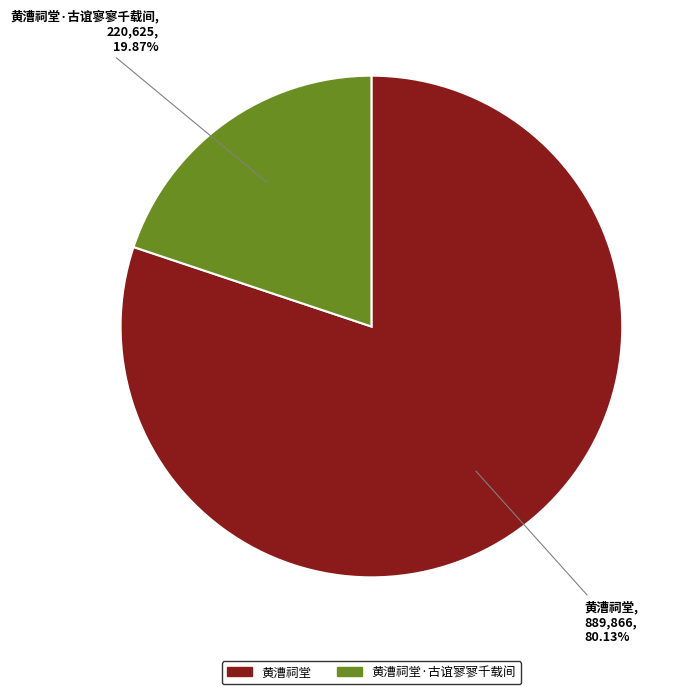

Is there a majority slice in this chart?

Yes